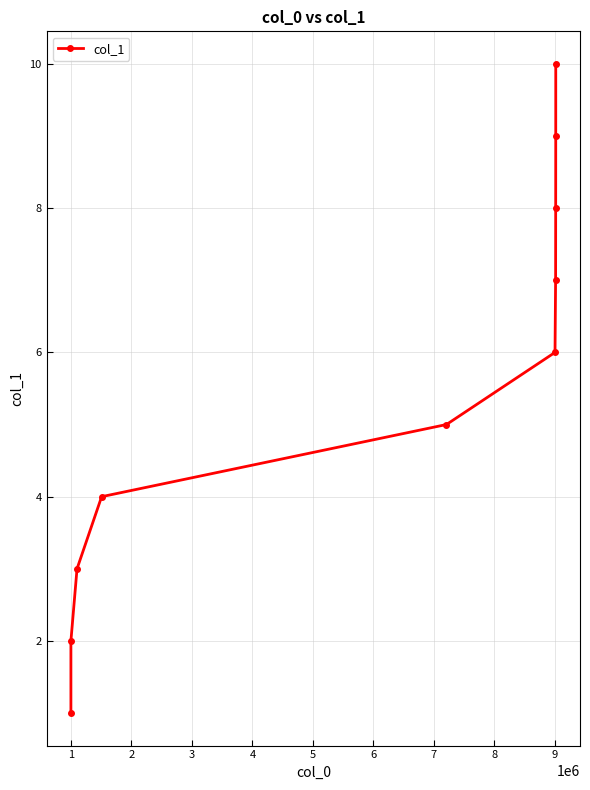

What is the difference between the second highest and second lowest values?

7